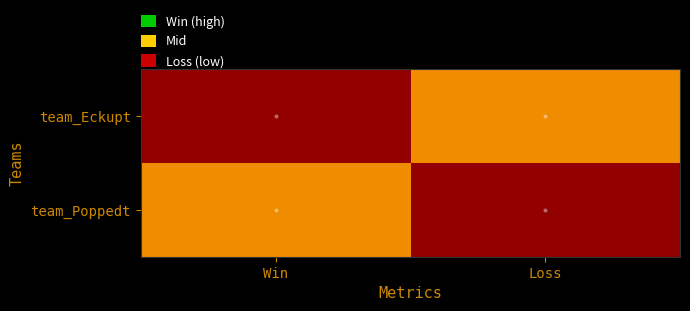

Reading left to right, list all the values displayed in this chart.

team_Eckupt: Win=2	Loss=4
team_Poppedt: Win=4	Loss=2